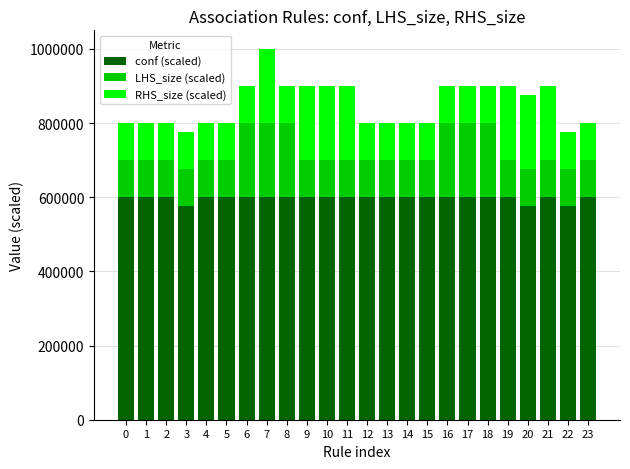

What is the total value across all series at 5?

800000.0